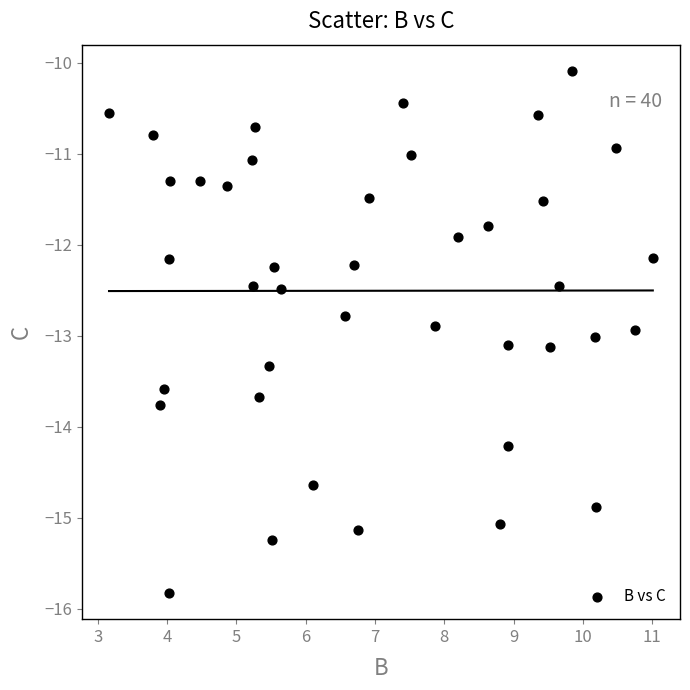

What is the range of Y values (max minus min)?

5.7